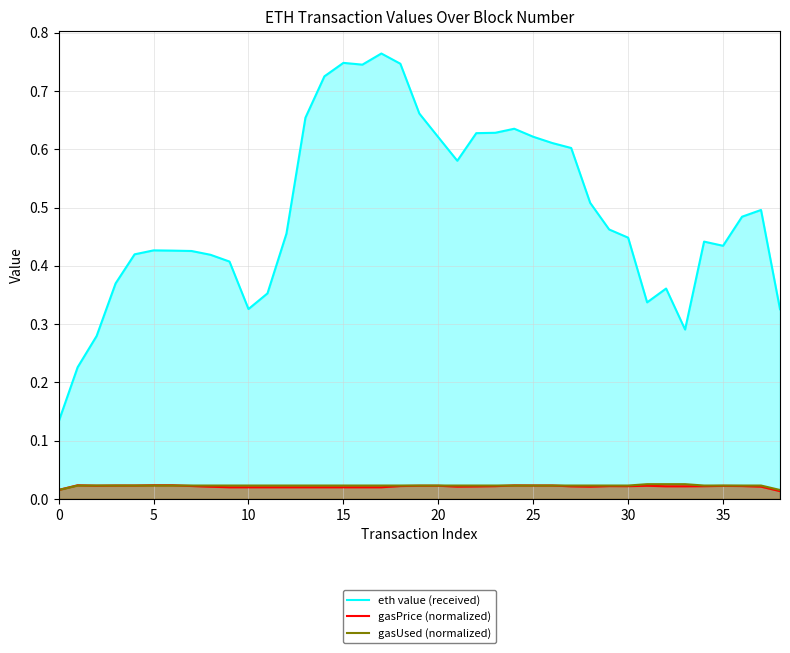

Does the chart display data point markers on the line(s)?

No